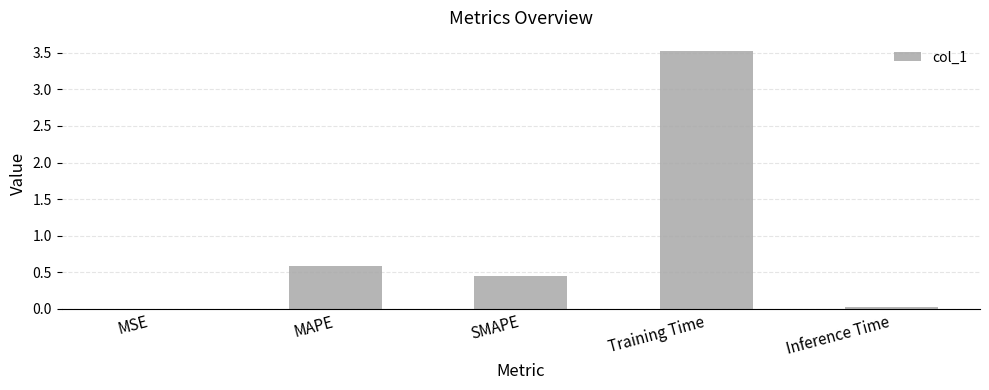

Where is the data nearest to the value 1?

MAPE